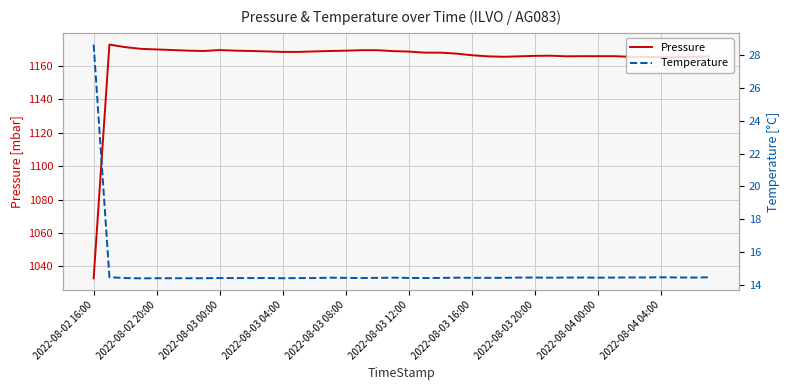

What is the lowest value of the Pressure series?

1032.8